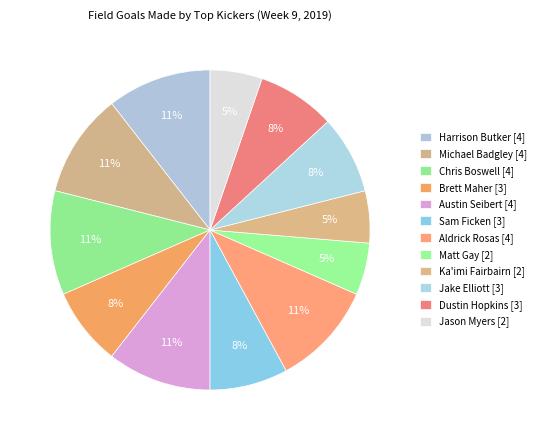

To the nearest percent, what percentage of the pie is Harrison Butker?

11%